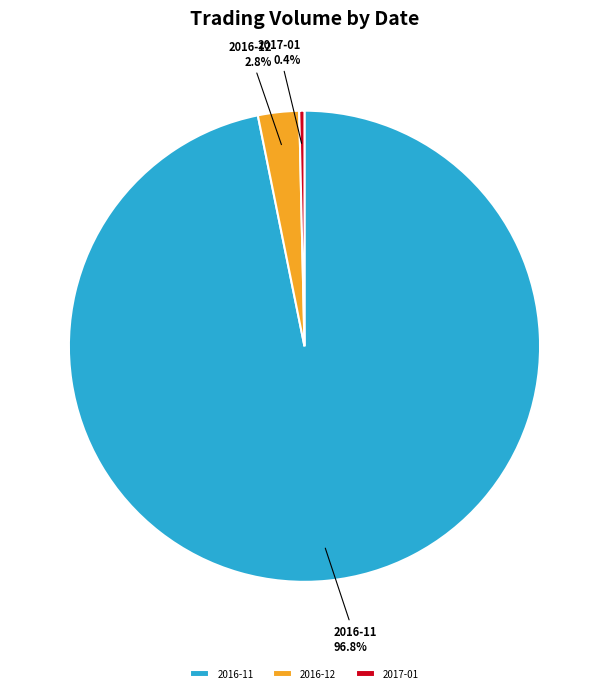

Which category accounts for the majority?

2016-11